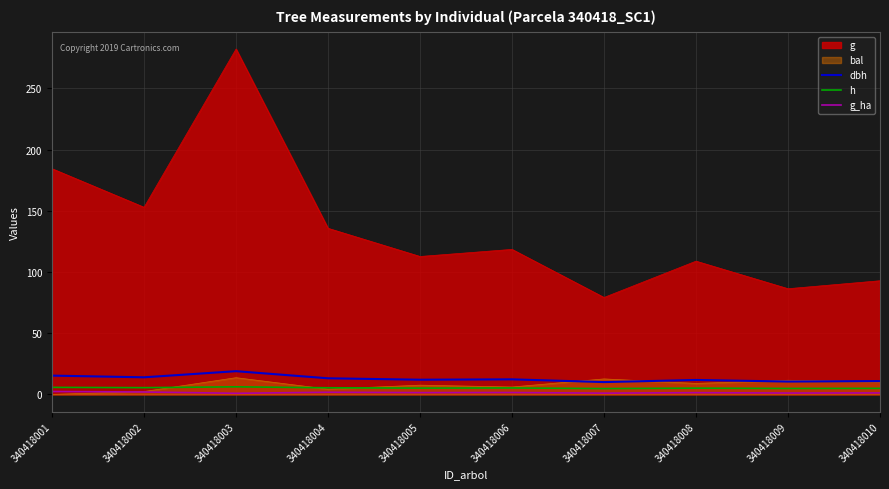

Which series has the widest spread of values?

g